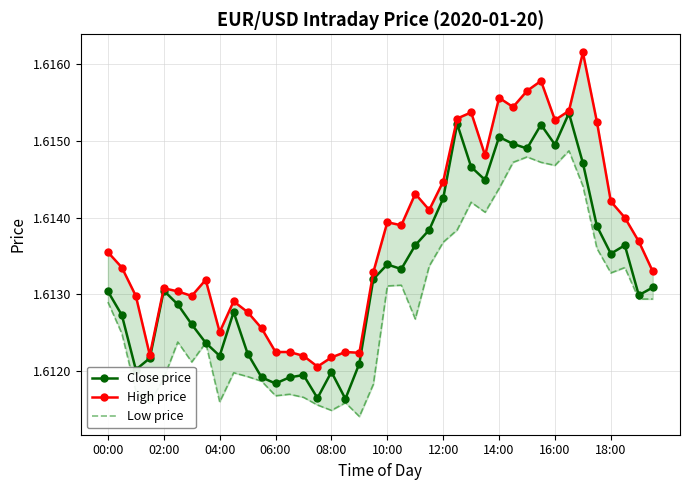

True or false: Low price and High price cross at least once.

False